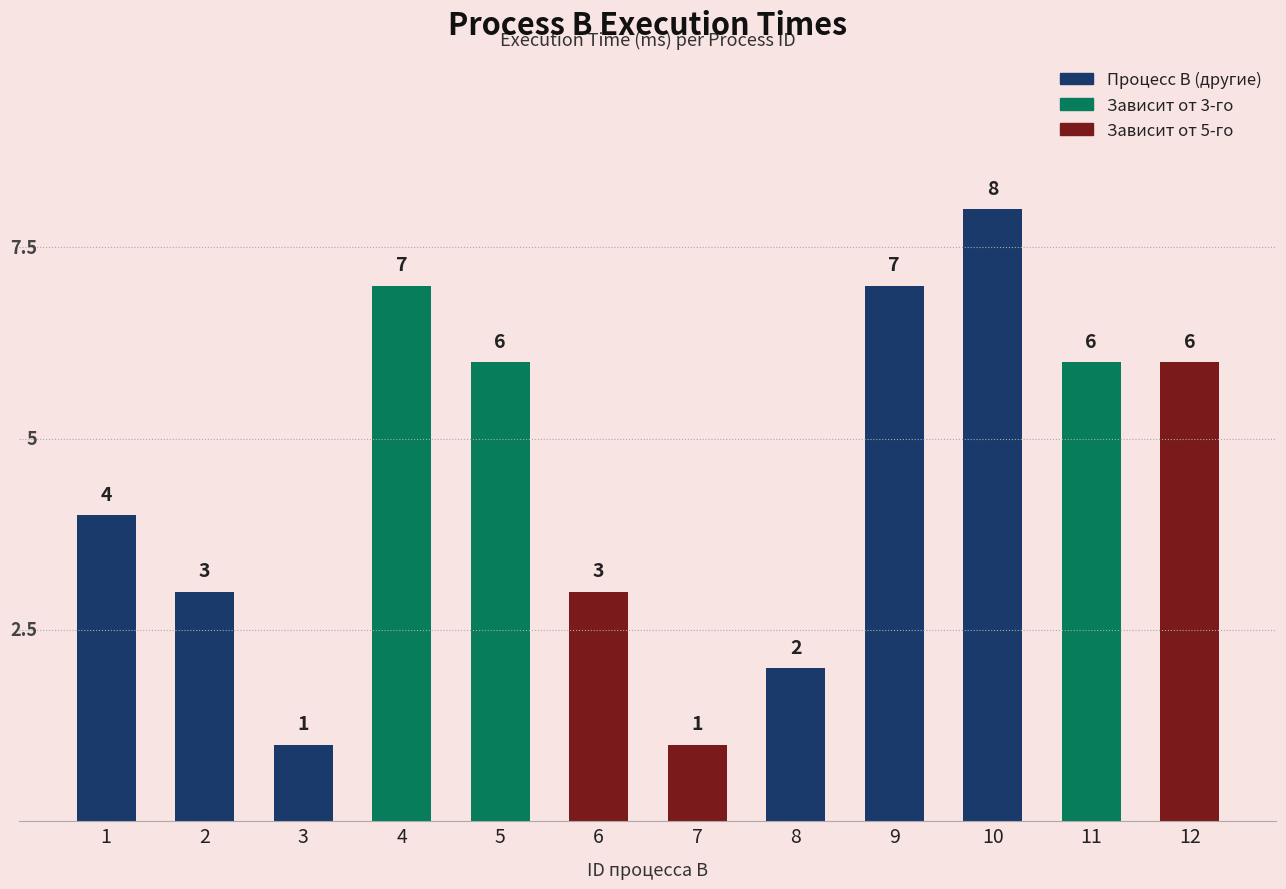

What is the maximum value shown in the chart?

8